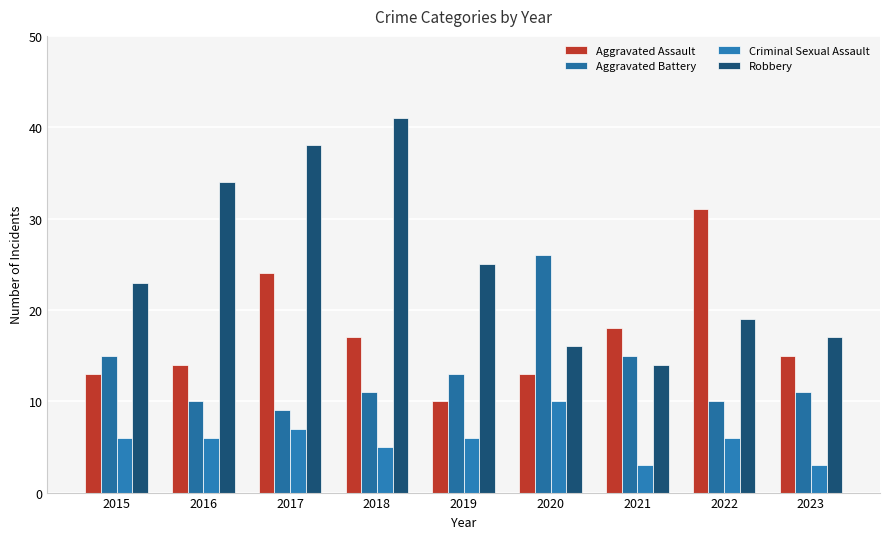

What is the value of the Robbery bar at the 3rd from the left?

38